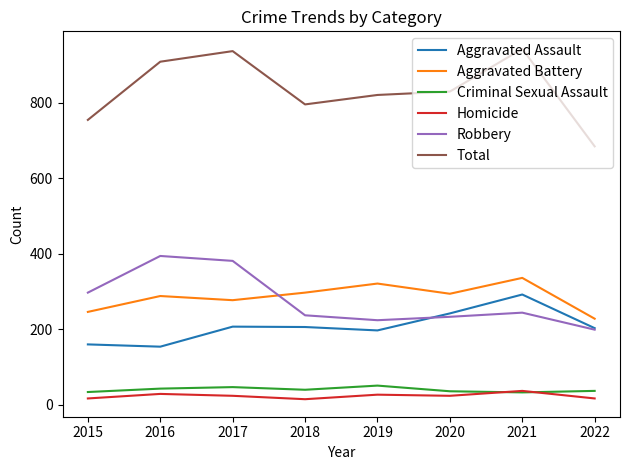

The value of Aggravated Assault at 2019 is 197. True or false?

True